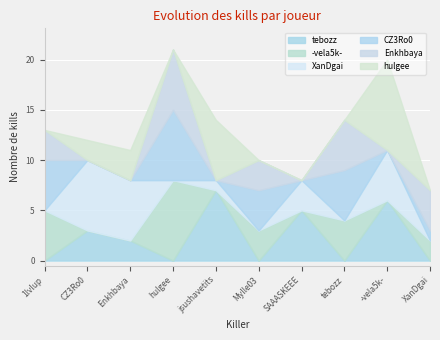

What is the total value across all series at hulgee?

21